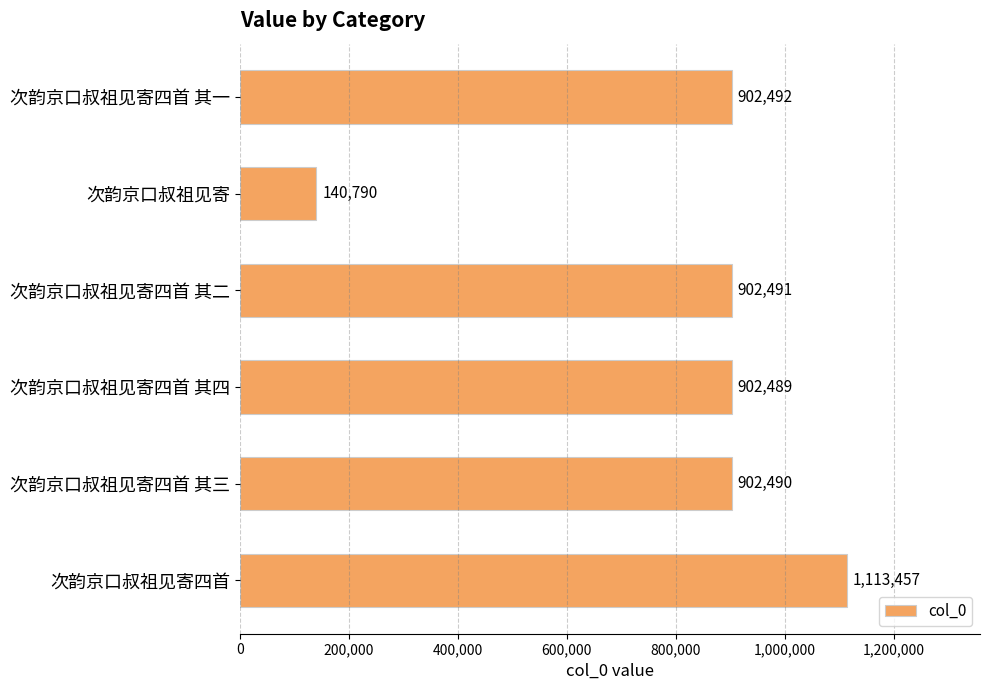

What is the label of the 5th bar from the bottom?

次韵京口叔祖见寄